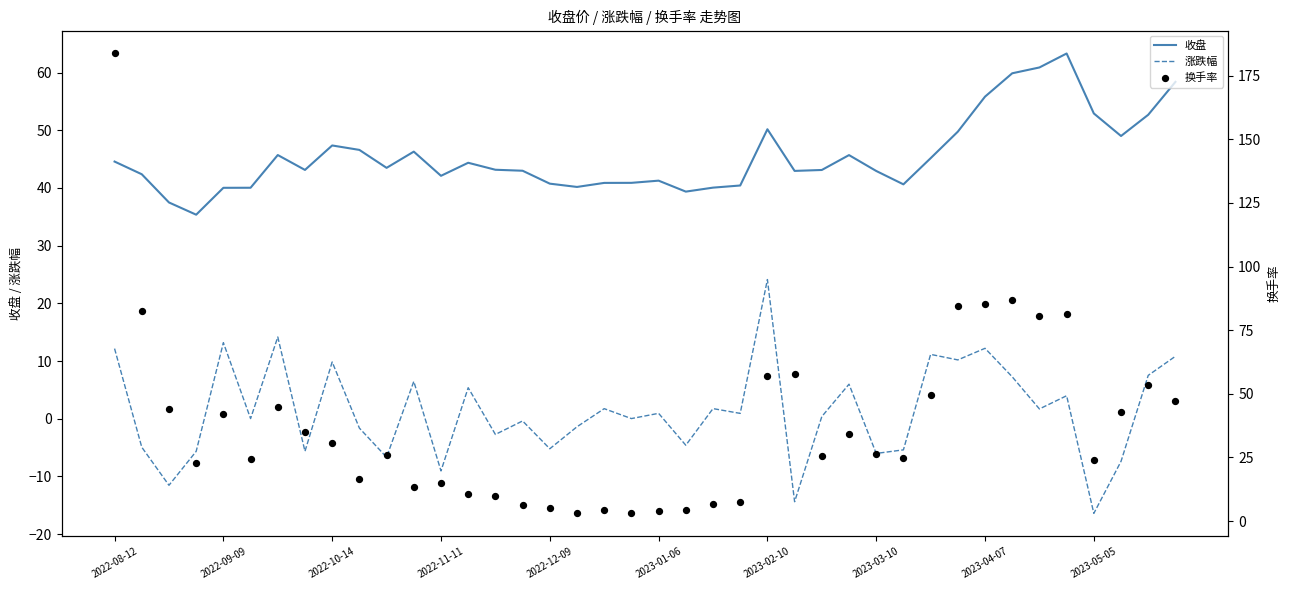

Which series has the largest total across all categories?

收盘